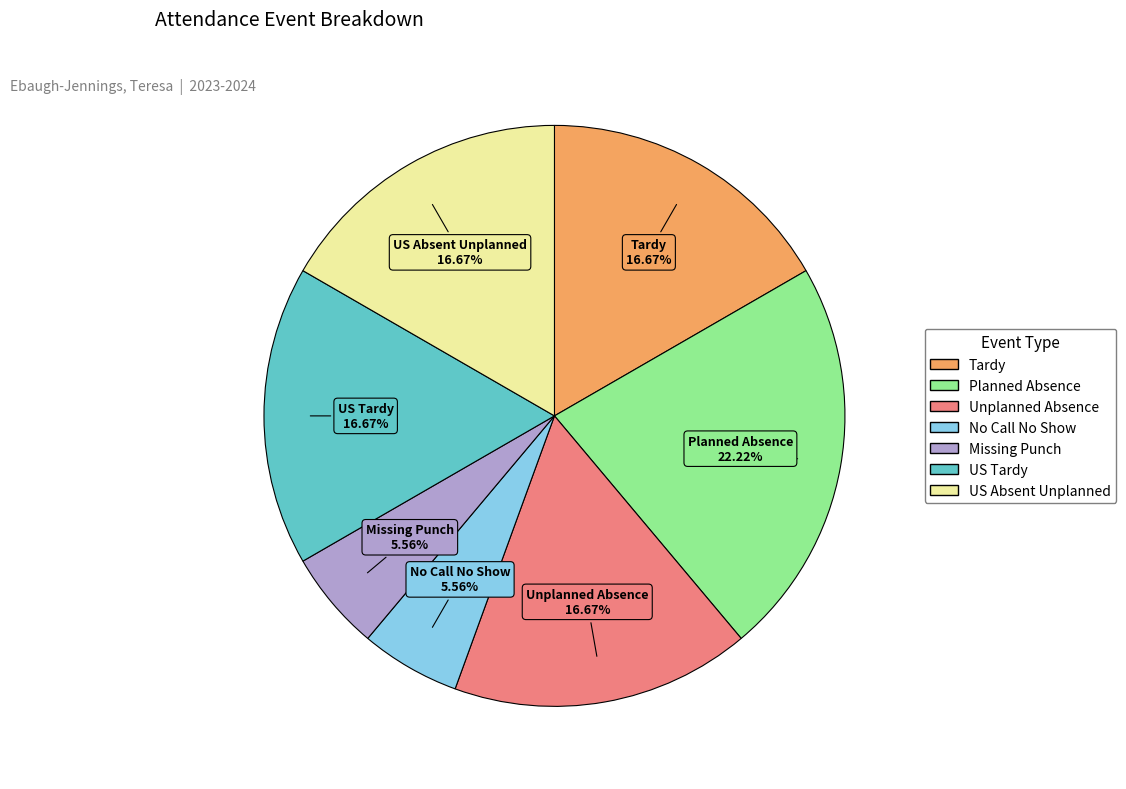

Is it true that Tardy is 27% of the pie?

False